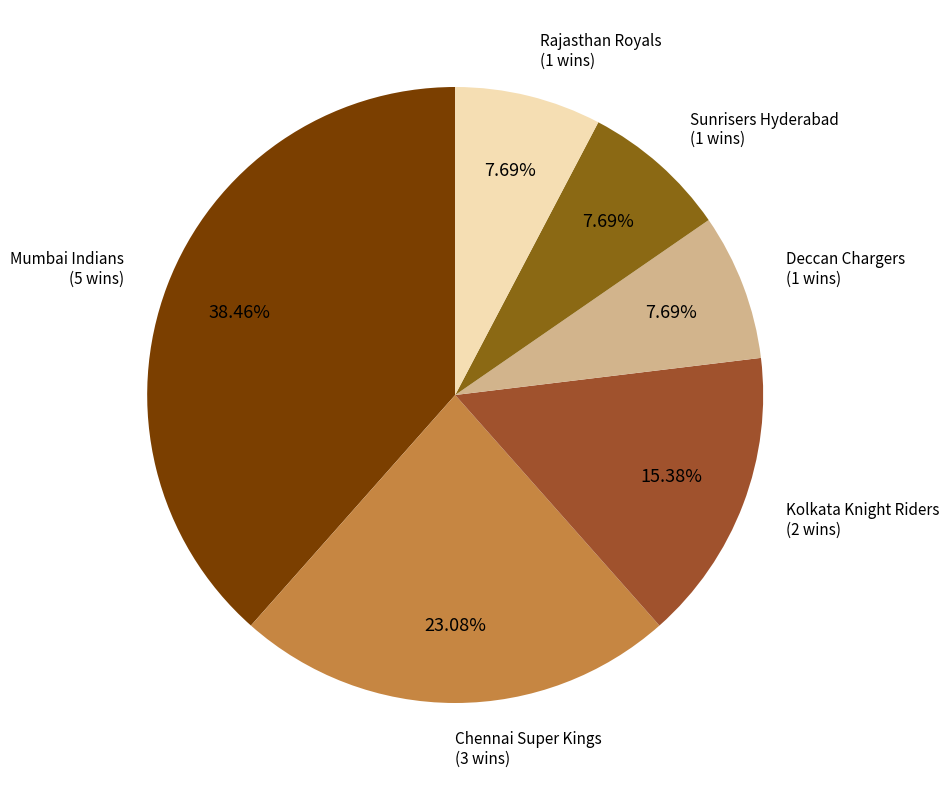

What is the largest slice in the pie chart?

Mumbai Indians